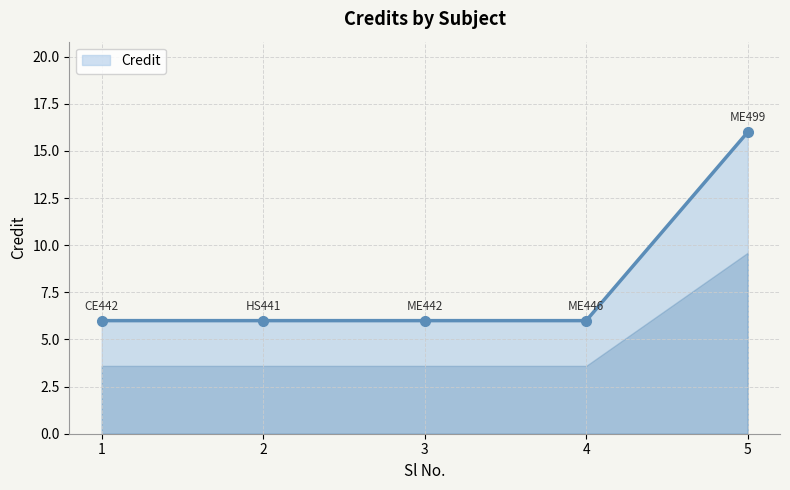

What is the difference between the maximum and minimum values?

10